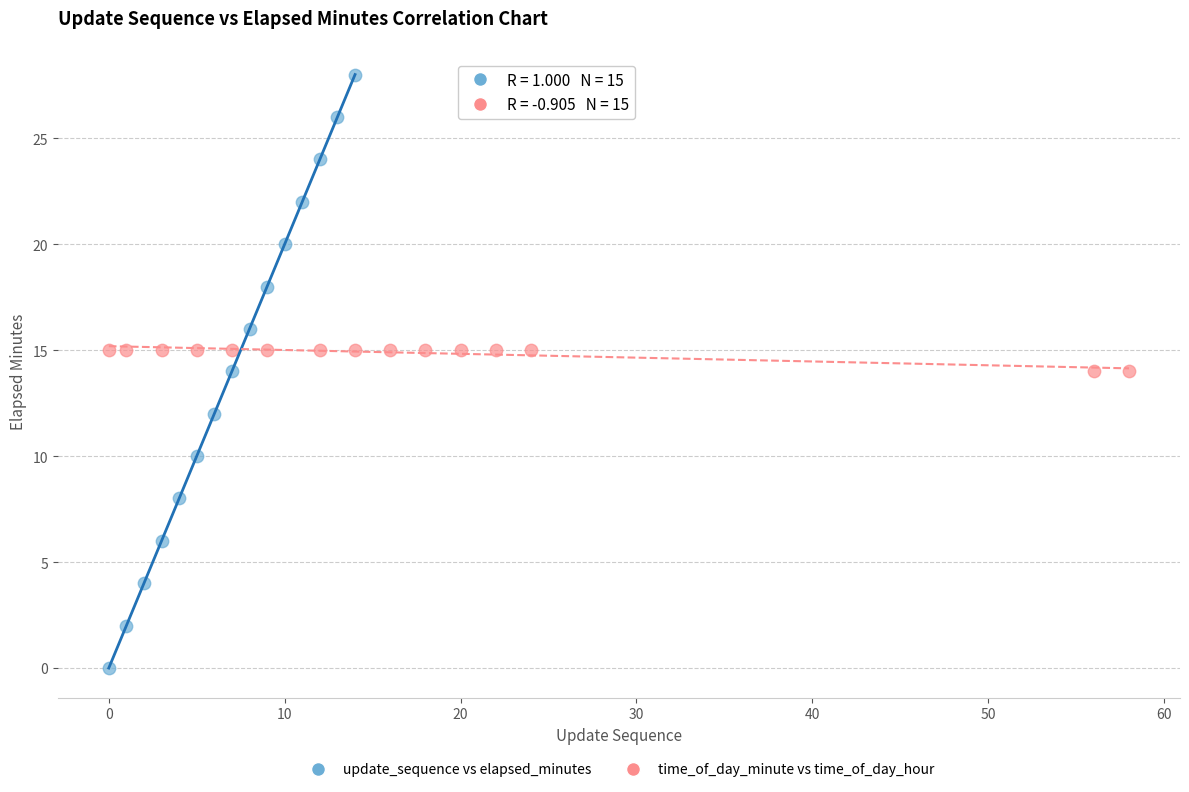

Which series has the widest spread of Y values?

update_sequence vs elapsed_minutes